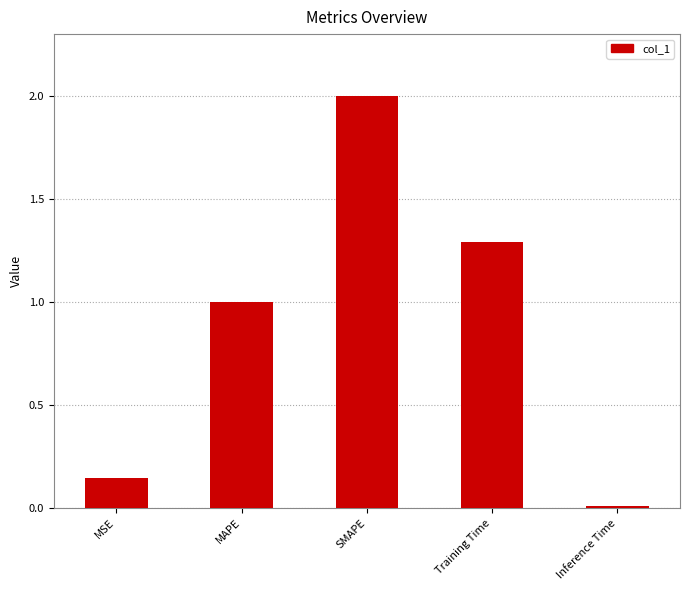

What is the change in value from SMAPE to Training Time?

-0.7